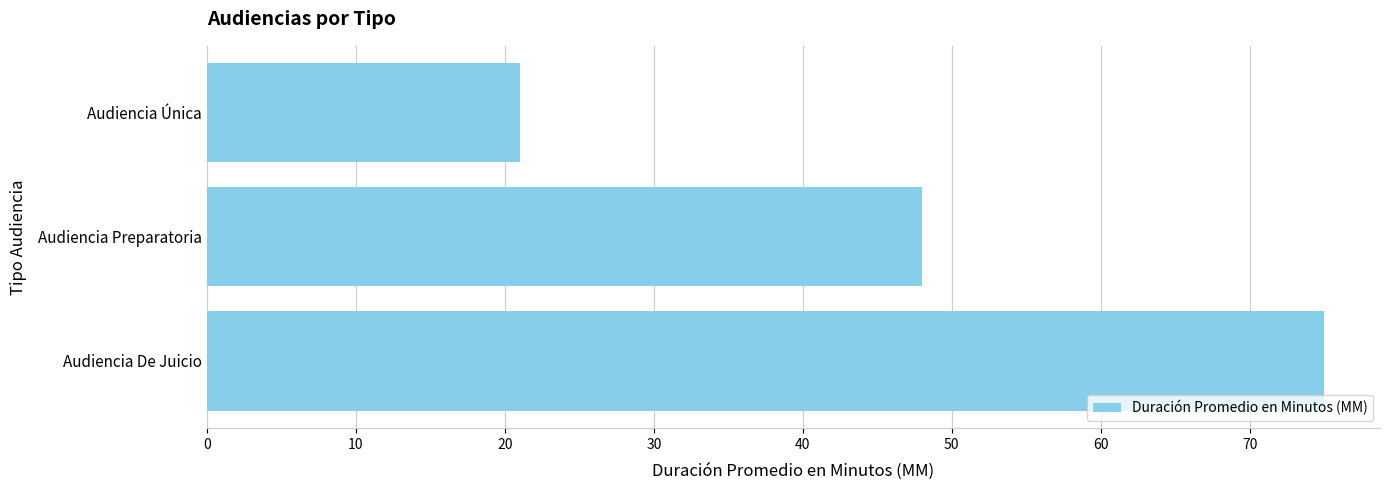

What is the minimum value shown in the chart?

21